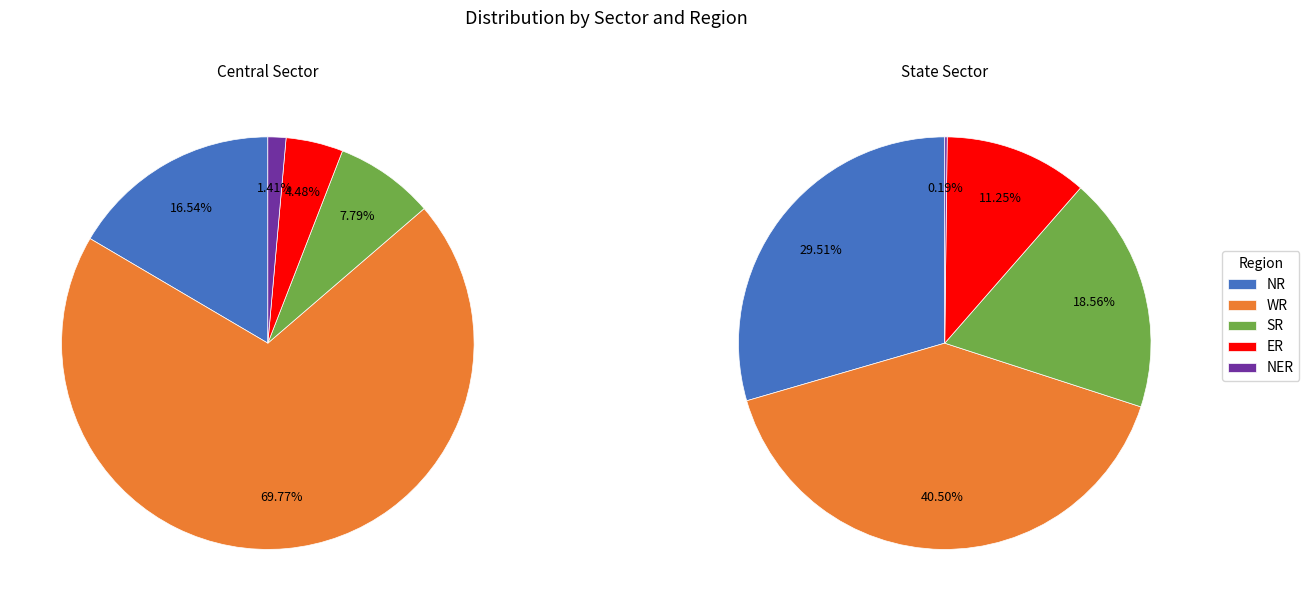

What percentage is the State Sector slice, to the nearest percent?

58%